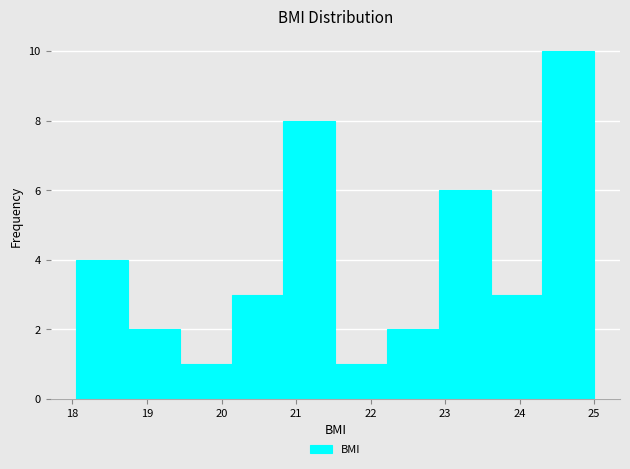

Which range on the x-axis has the tallest bar?

24.3 to 25.0